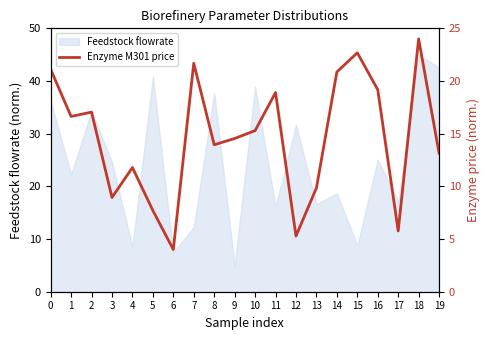

True or false: the data has more than 1 interior local peaks.

True